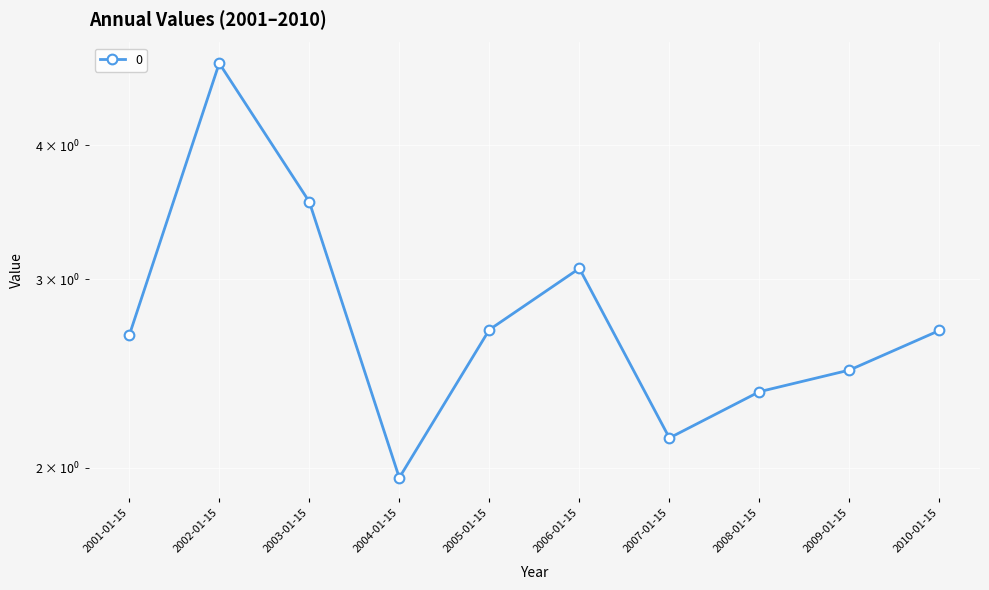

How many values are below 2?

1